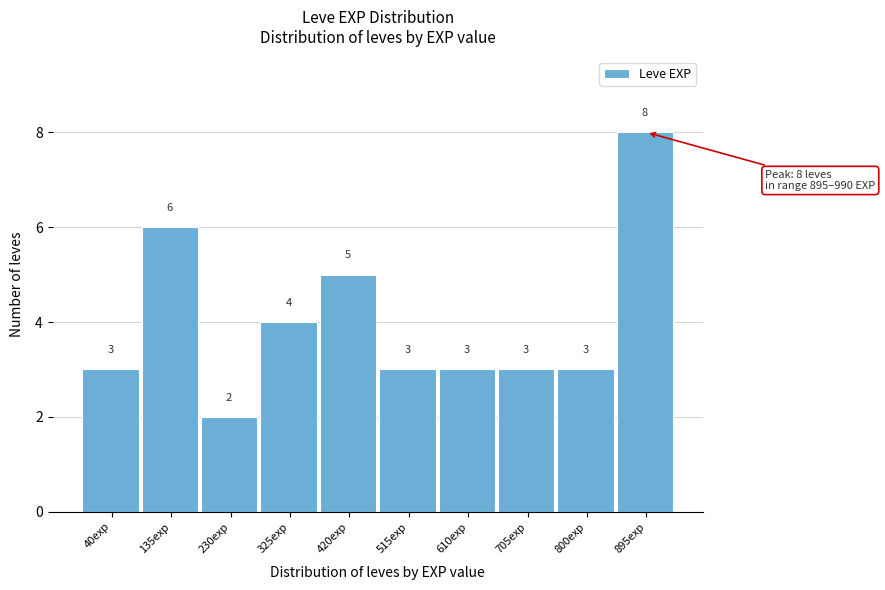

Reading left to right, list all the values displayed in this chart.

3	6	2	4	5	3	3	3	3	8